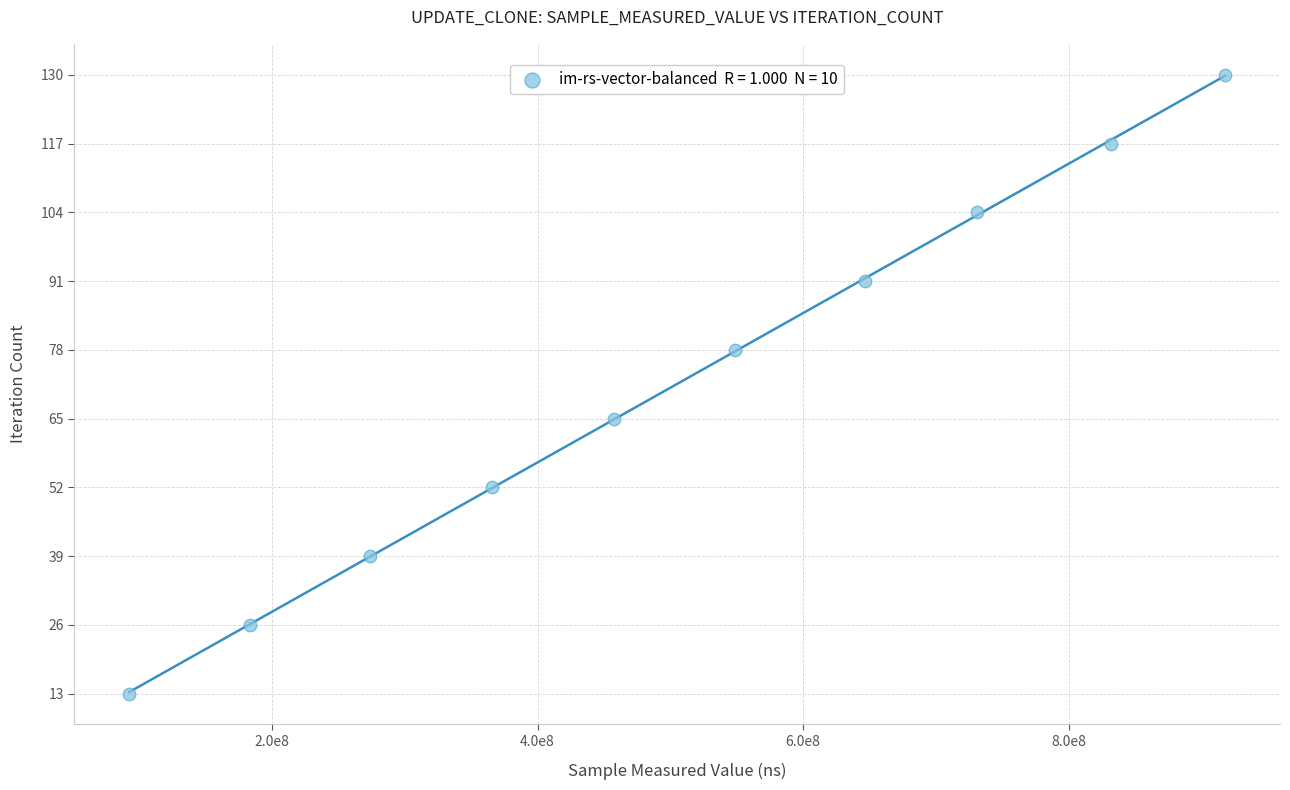

What is the average Y value?

72